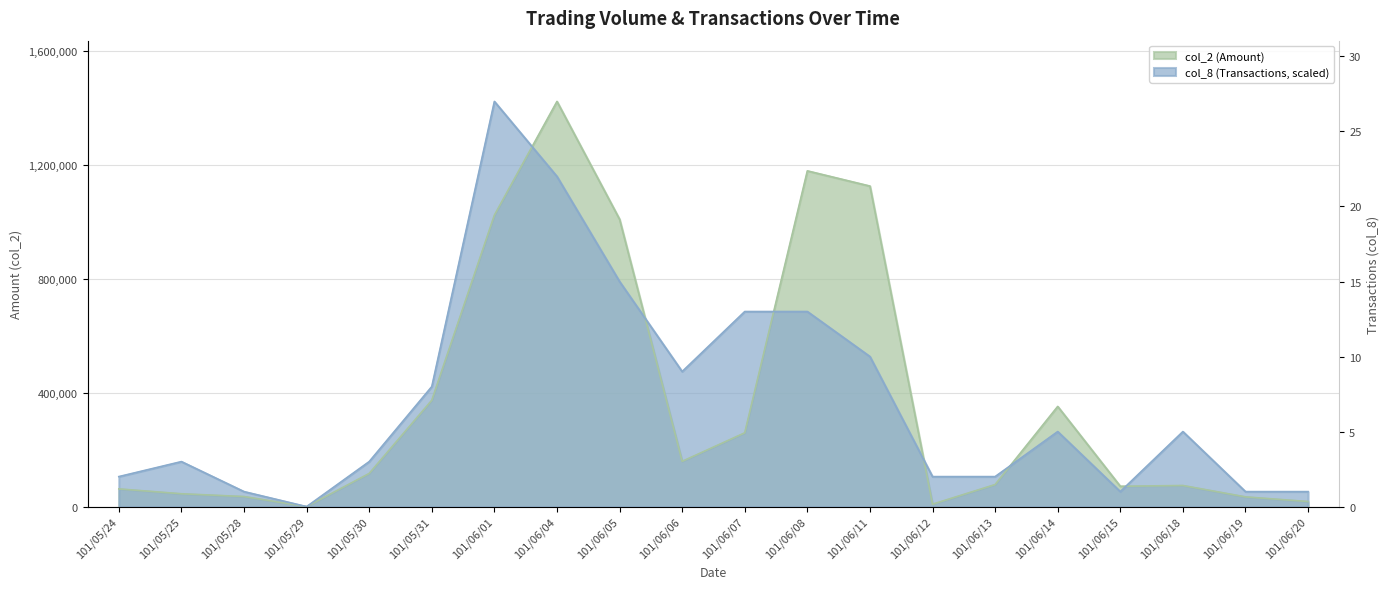

True or false: col_8 (Transactions) has more than 1 interior local peaks.

True